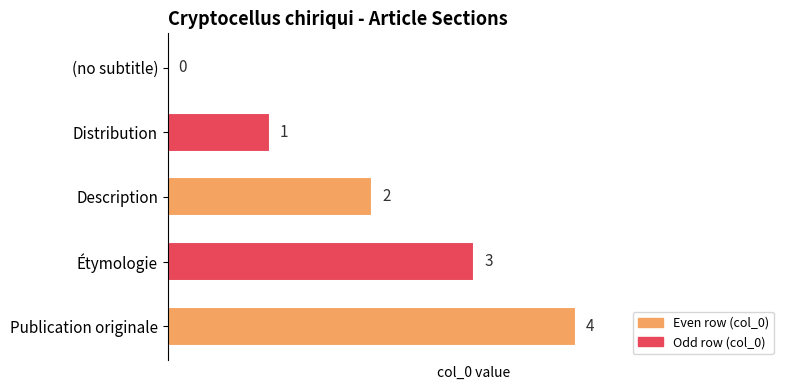

What is the sum of all values?

10